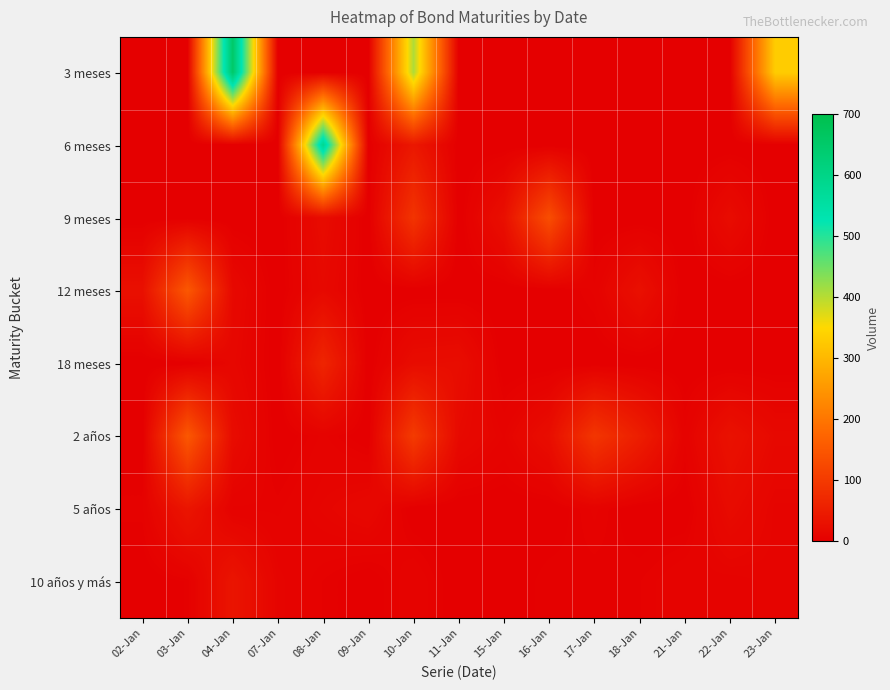

Count the number of data series in this chart.

8